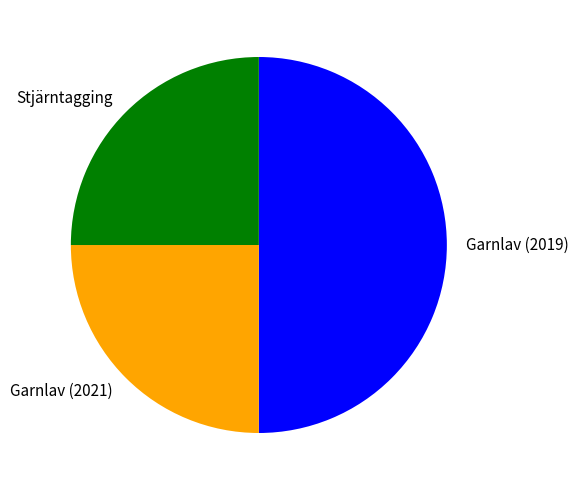

Which has a higher value, Stjärntagging or Garnlav (2019)?

Garnlav (2019)